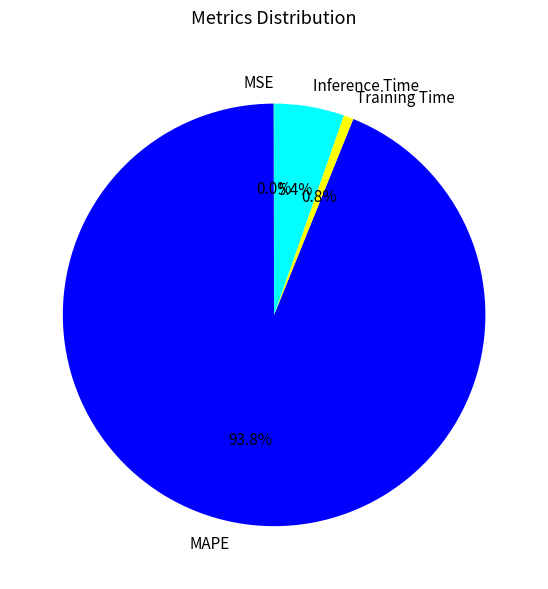

Which category has the biggest portion of the pie?

MAPE